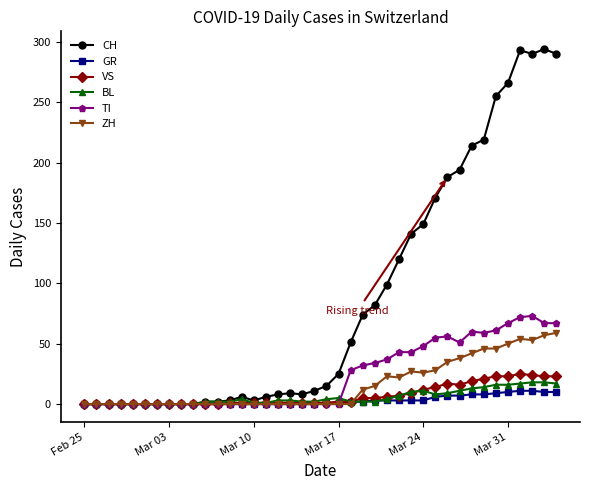

Which series has the largest total across all categories?

CH